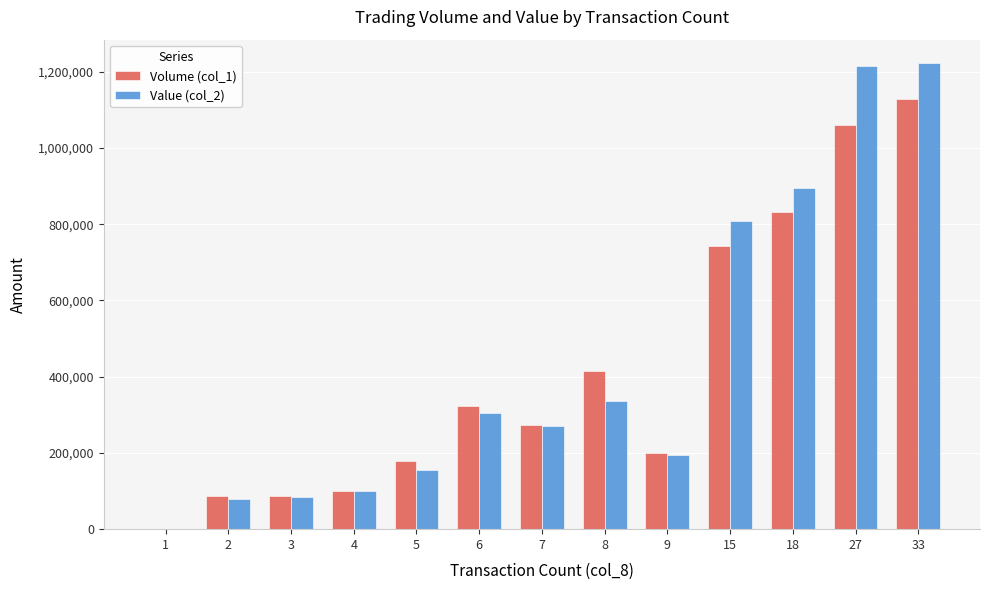

At which category is the sum across all series the highest?

33